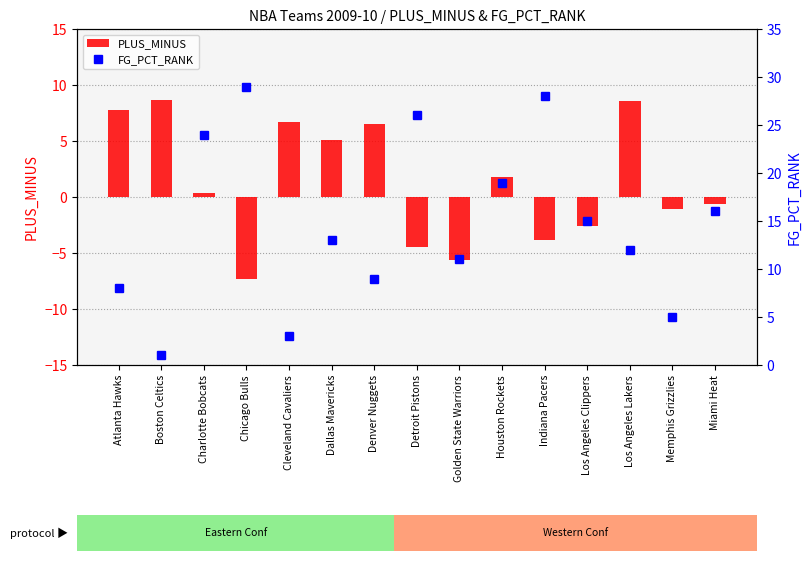

How many series are shown in this chart?

2